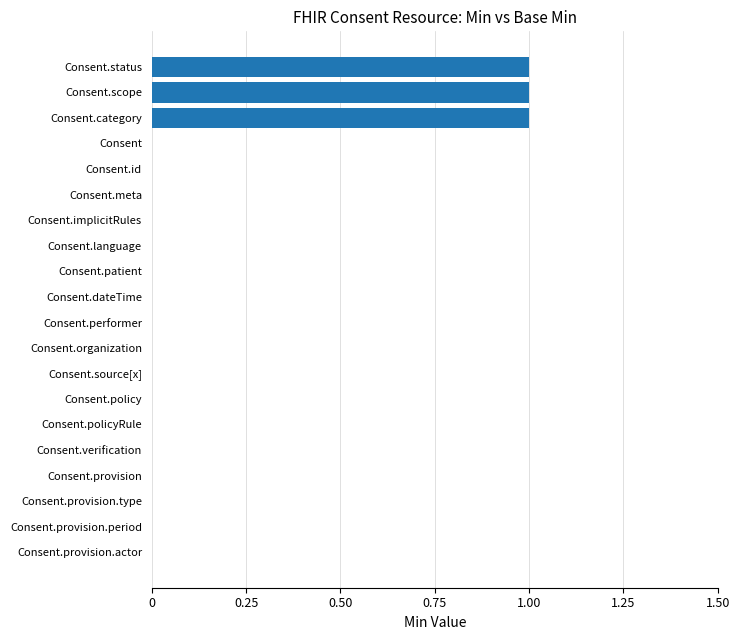

What is the sum of all values?

3